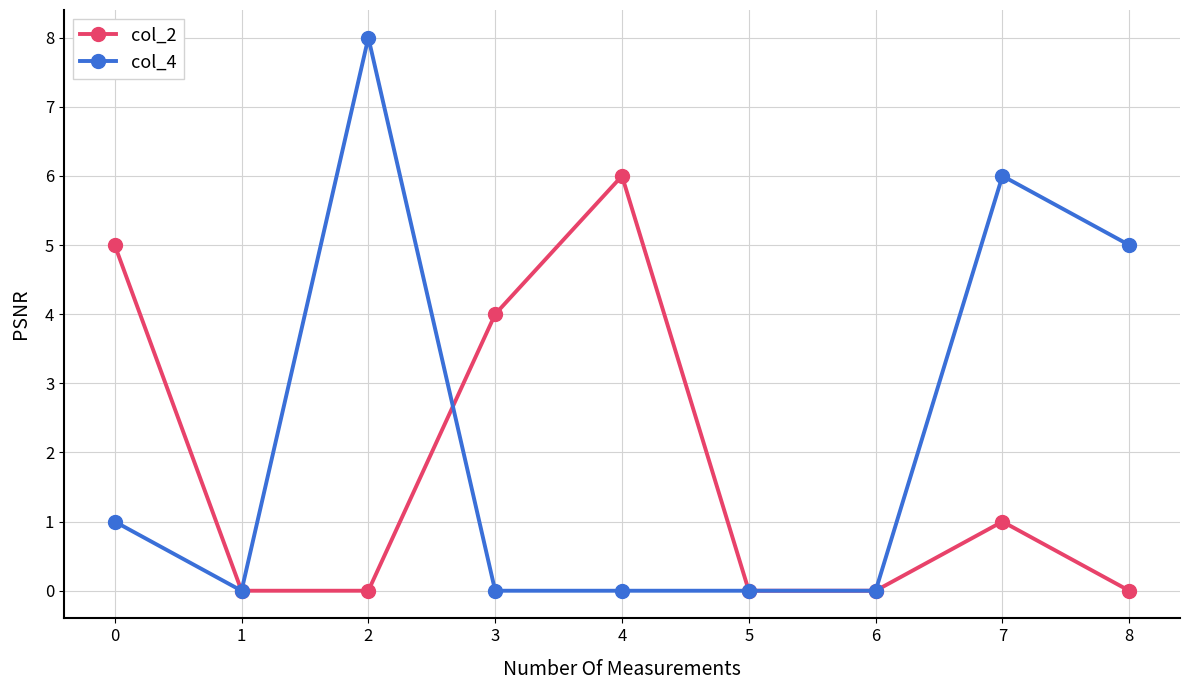

What is the approximate value of col_2 at 2?

0